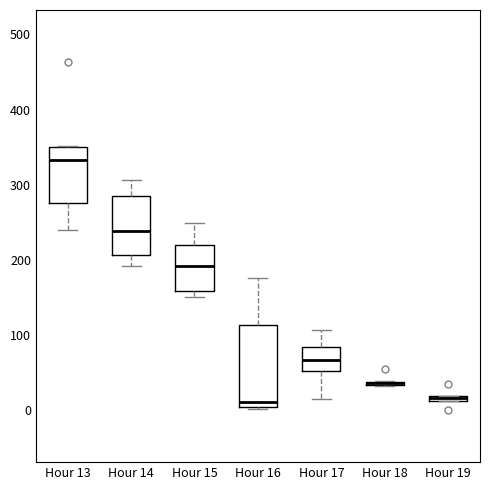

Where is the lower edge of the box for Hour 19 on the y-axis? The values are not printed on the chart, so give them approximately, as read against the axis.

10